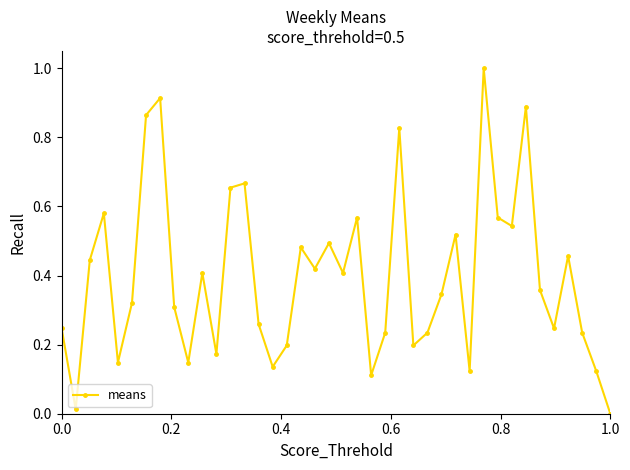

What is the greatest value displayed?

1.0